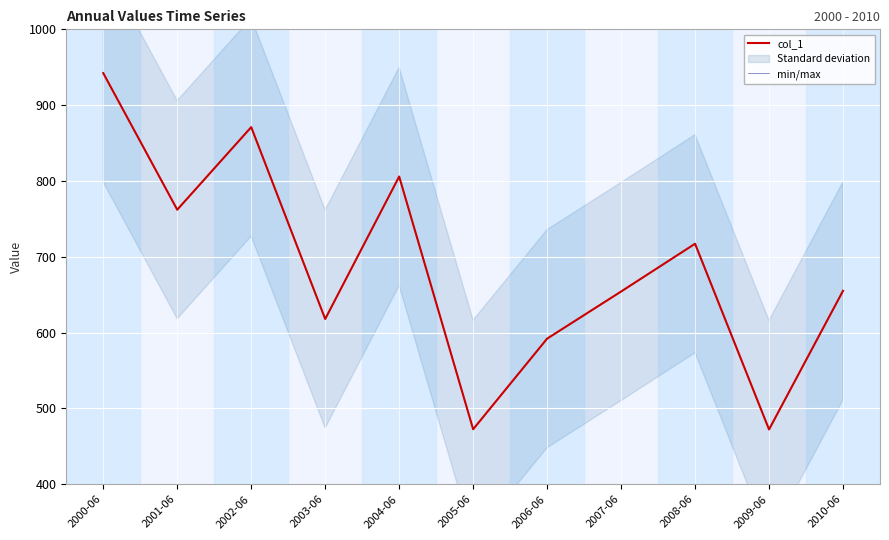

Reading right to left, transcribe all the data shown in this chart.

col_1: 2010-06=655.1	2009-06=472.2	2008-06=717.2	2007-06=654.2	2006-06=592.0	2005-06=472.5	2004-06=805.8	2003-06=617.9	2002-06=871.0	2001-06=762.1	2000-06=942.2
min/max: 2010-06=655.1	2009-06=472.2	2008-06=717.2	2007-06=654.2	2006-06=592.0	2005-06=472.5	2004-06=805.8	2003-06=617.9	2002-06=871.0	2001-06=762.1	2000-06=942.2